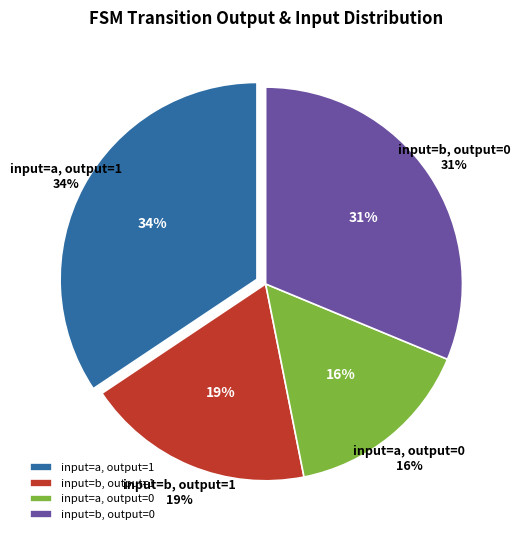

The 2 slice represents 14% of the pie. True or false?

False